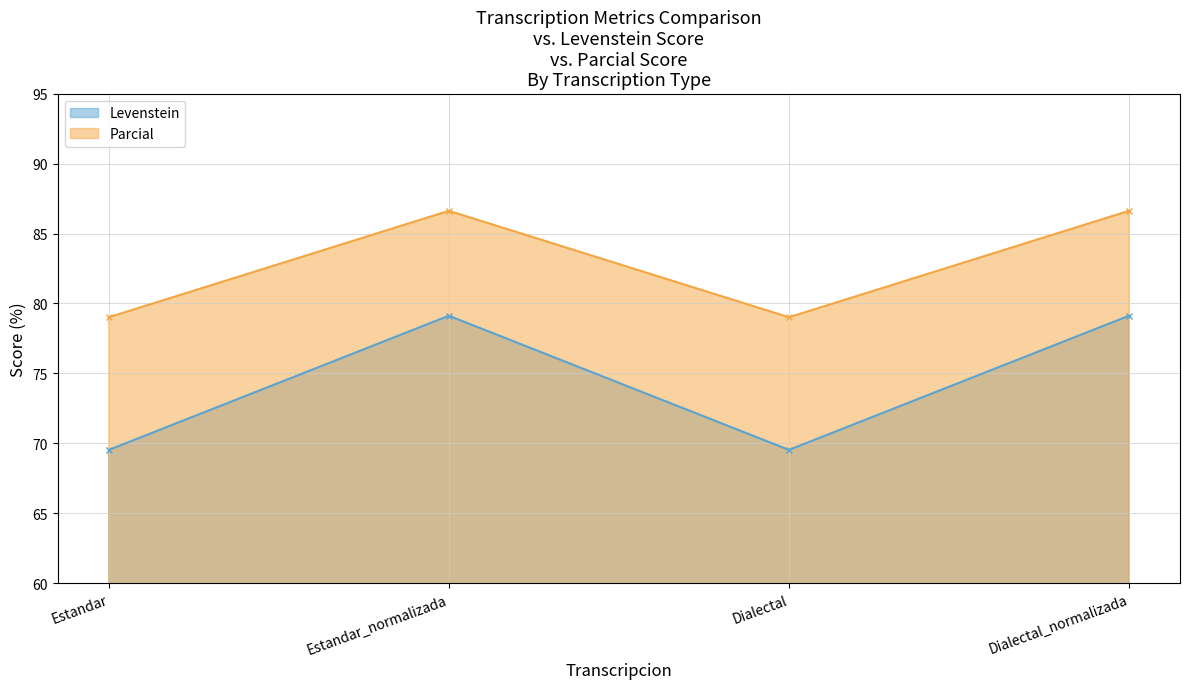

What is the total value across all series at Estandar?

148.5